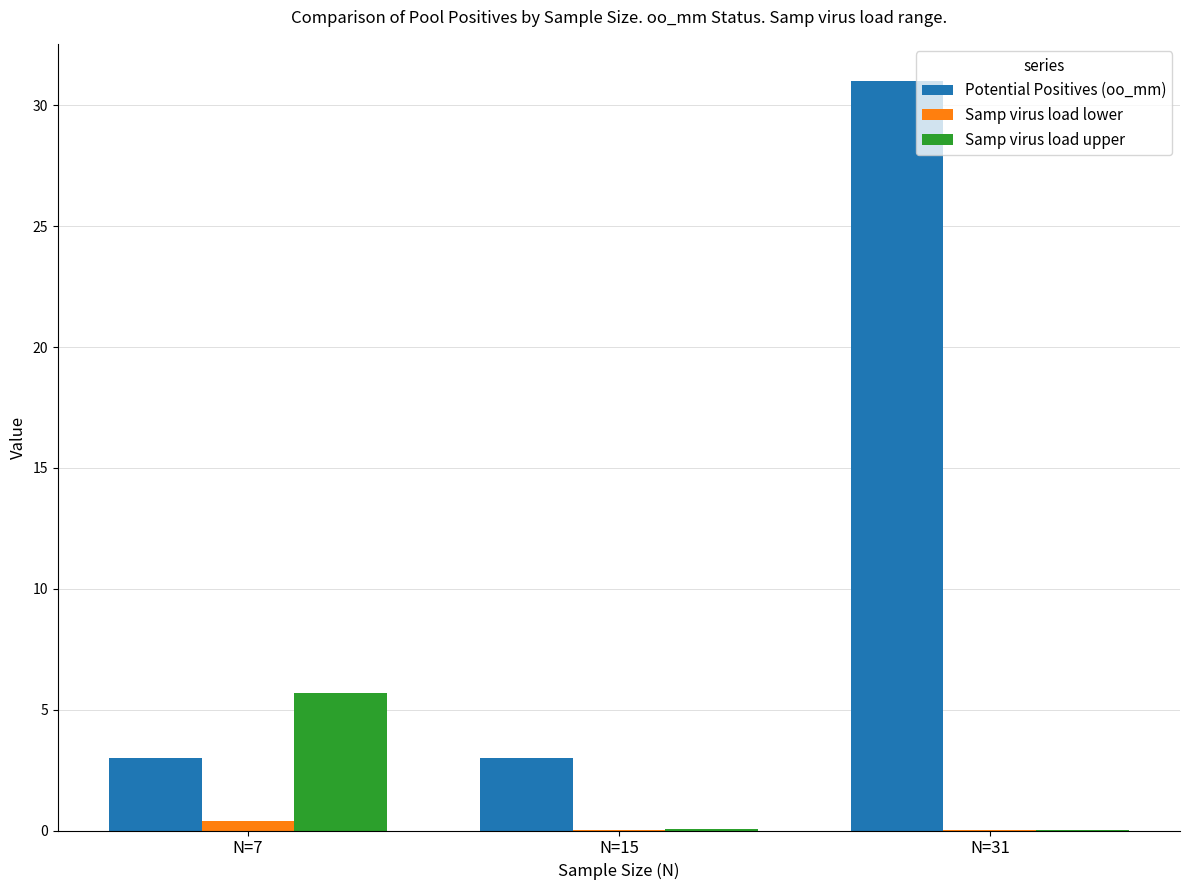

What is the maximum value shown in the chart?

31.0